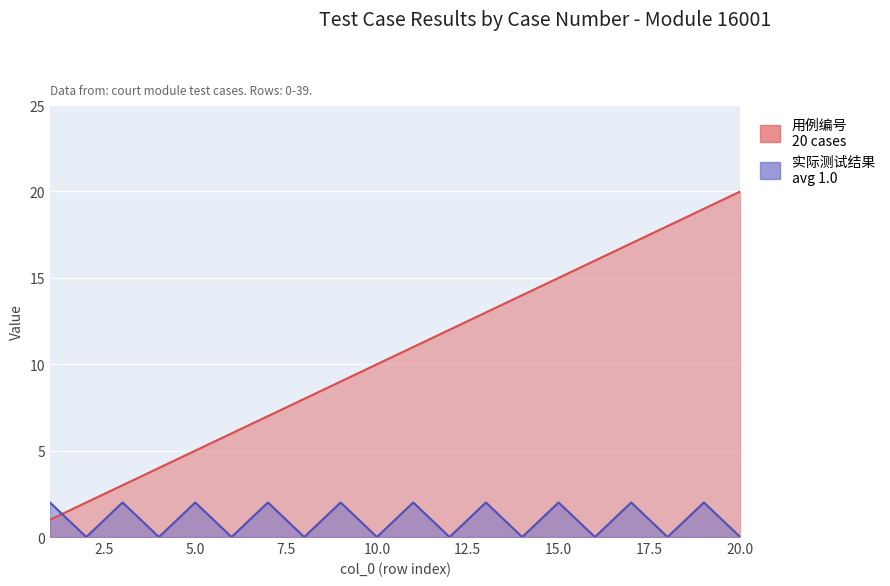

Reading right to left, list all the values displayed in this chart.

实际测试结果: 0	2	0	2	0	2	0	2	0	2	0	2	0	2	0	2	0	2	0	2
用例编号: 20	19	18	17	16	15	14	13	12	11	10	9	8	7	6	5	4	3	2	1